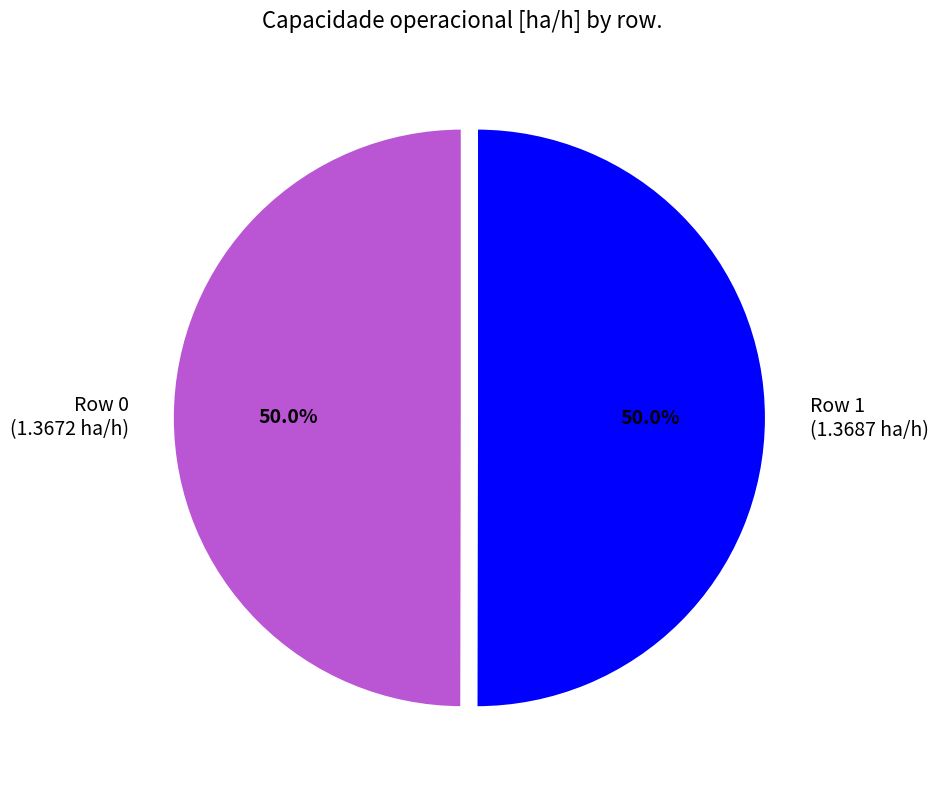

What is the ratio of the value at Row 0 (1.3672 ha/h) to the value at Row 1 (1.3687 ha/h)?

1.0